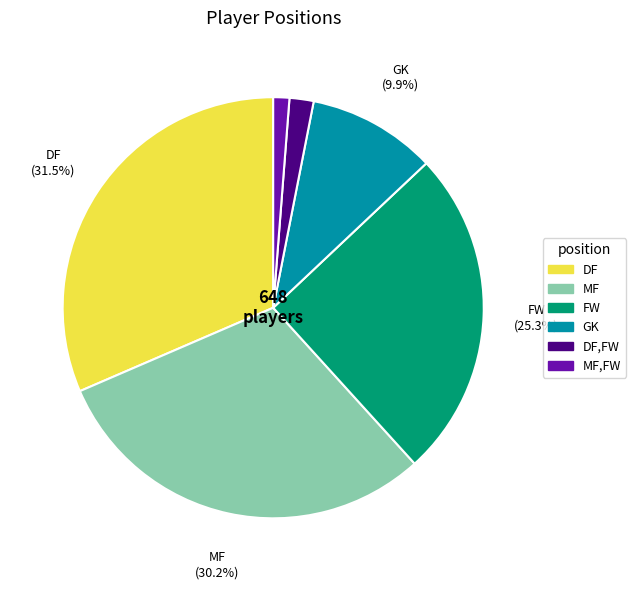

Is there any slice that represents more than half of the pie?

No